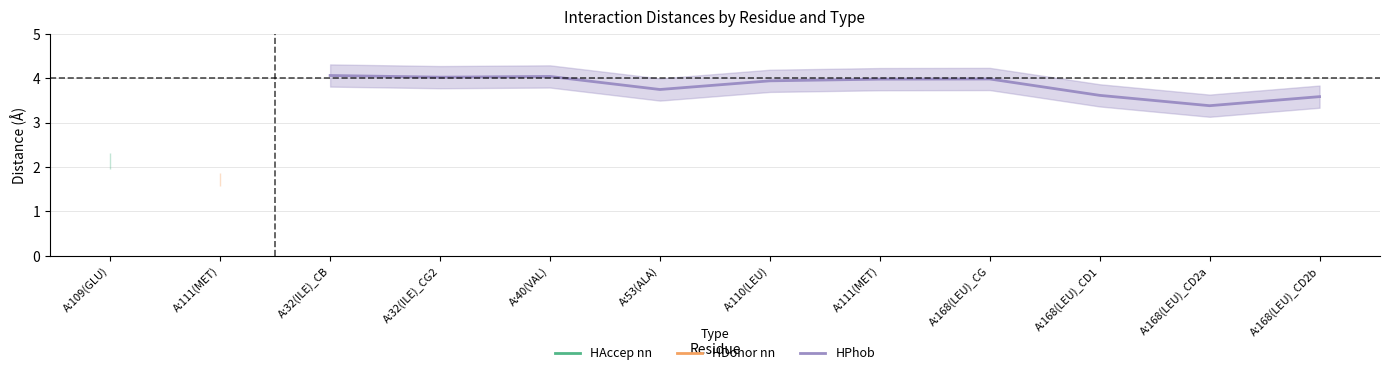

What is the maximum value for HPhob?

4.1